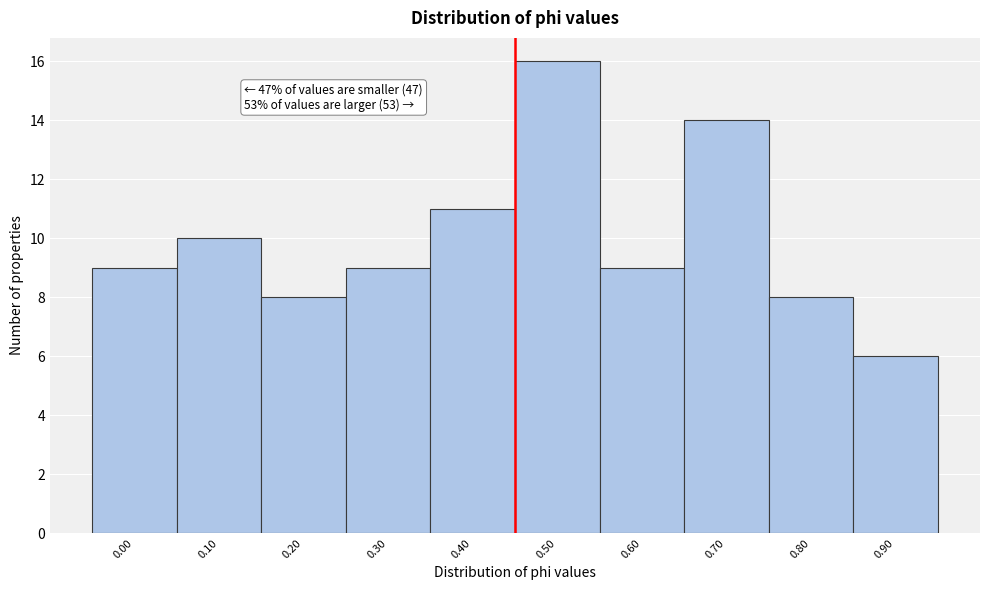

Reading right to left, what are all the values shown in this chart?

6	8	14	9	16	11	9	8	10	9